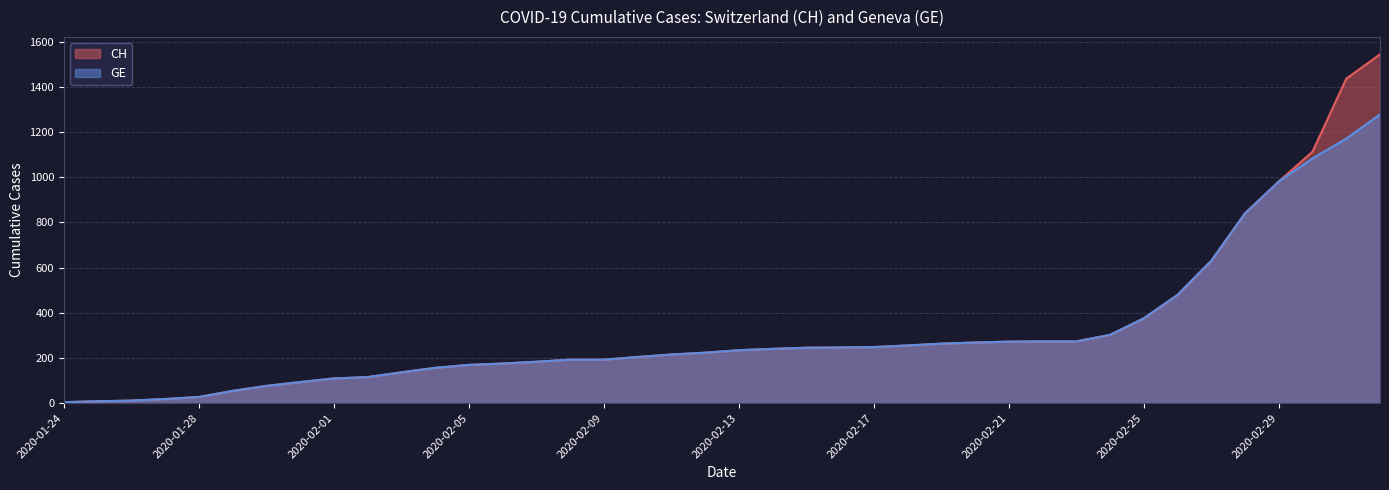

At which label does GE first exceed 234?

2020-02-14